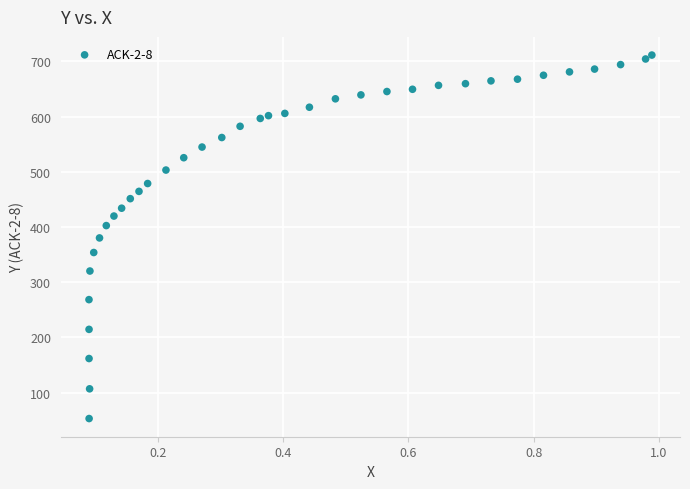

What is the range of Y values (max minus min)?

658.5